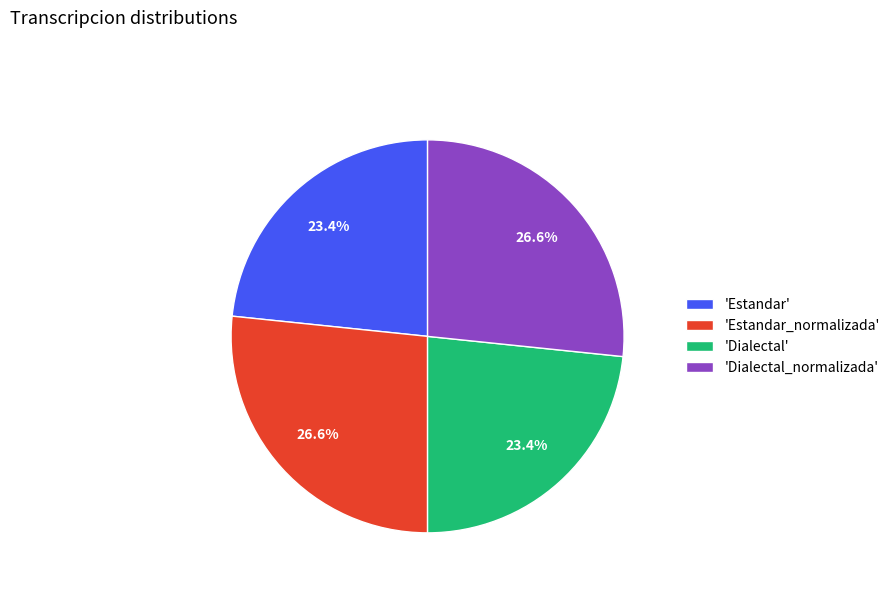

What is the ratio of the value at 'Dialectal_normalizada' to the value at 'Estandar_normalizada'?

1.0